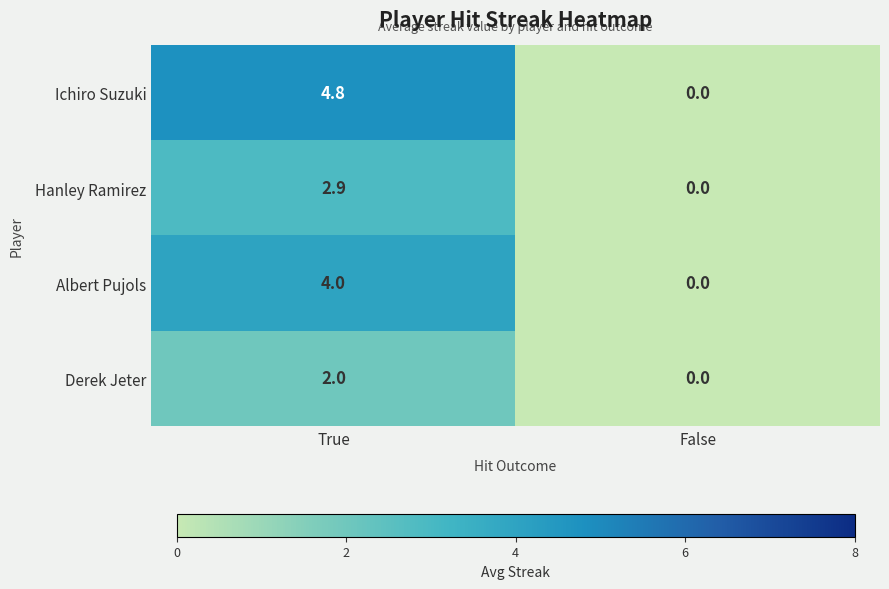

Reading right to left, transcribe all the data shown in this chart.

Ichiro Suzuki: False=0.0	True=4.8
Hanley Ramirez: False=0.0	True=2.9
Albert Pujols: False=0.0	True=4.0
Derek Jeter: False=0.0	True=2.0